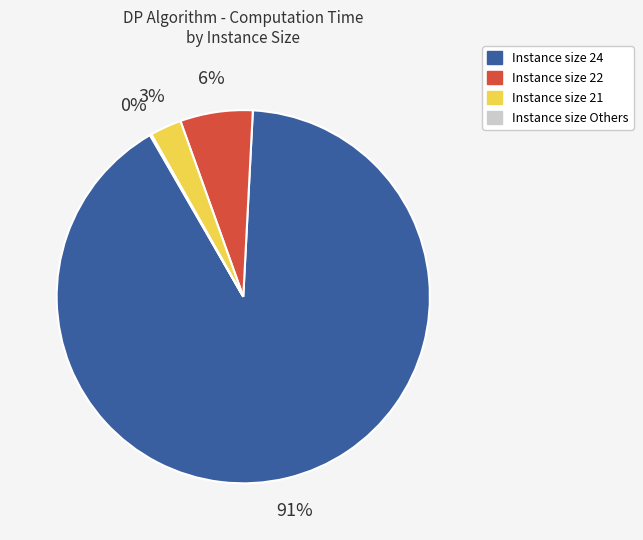

Is there a majority slice in this chart?

Yes